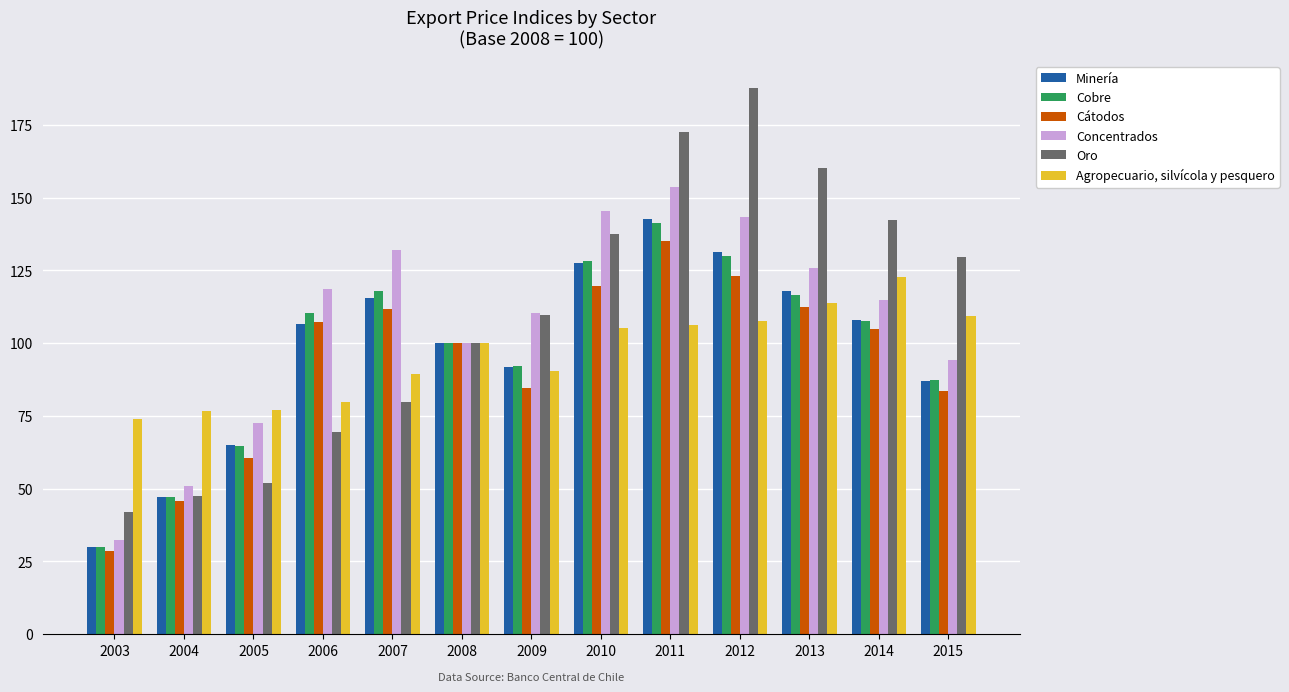

How many values in the Concentrados series exceed 114?

7